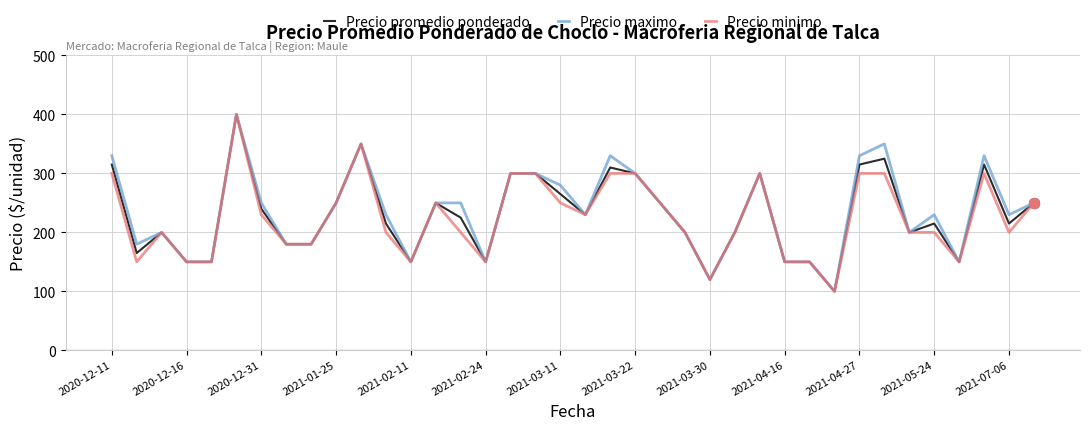

What are all the series names shown in the legend?

Precio promedio ponderado, Precio maximo, Precio minimo